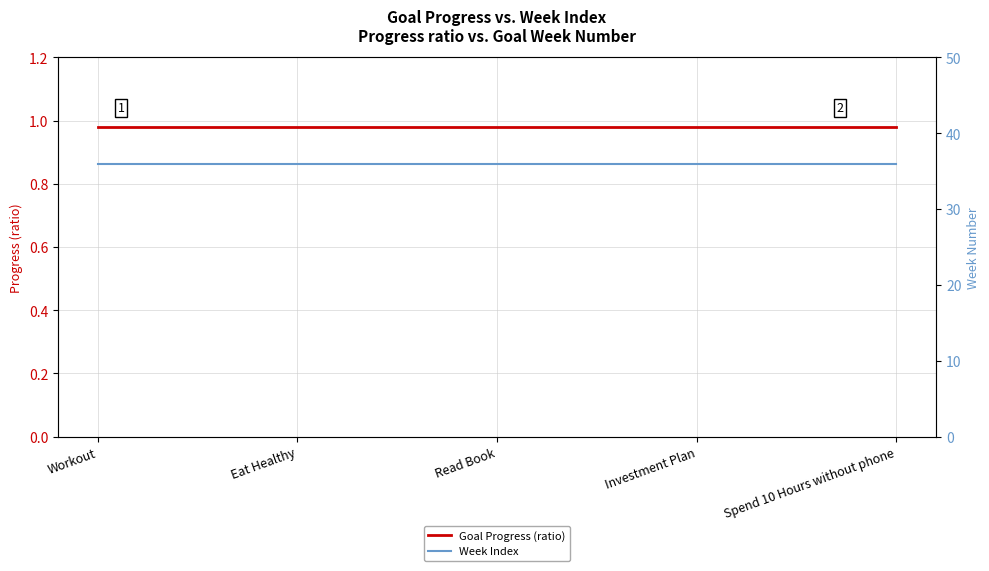

Rank the series by their maximum value, from lowest to highest.

Goal Progress (ratio), Week Index